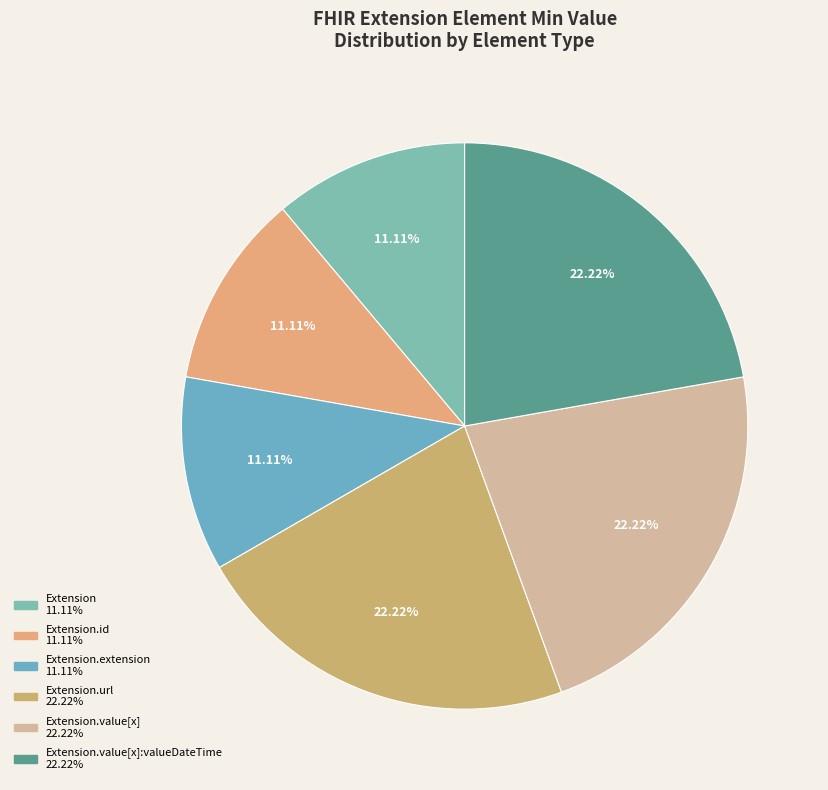

How many segments does this pie chart have?

6